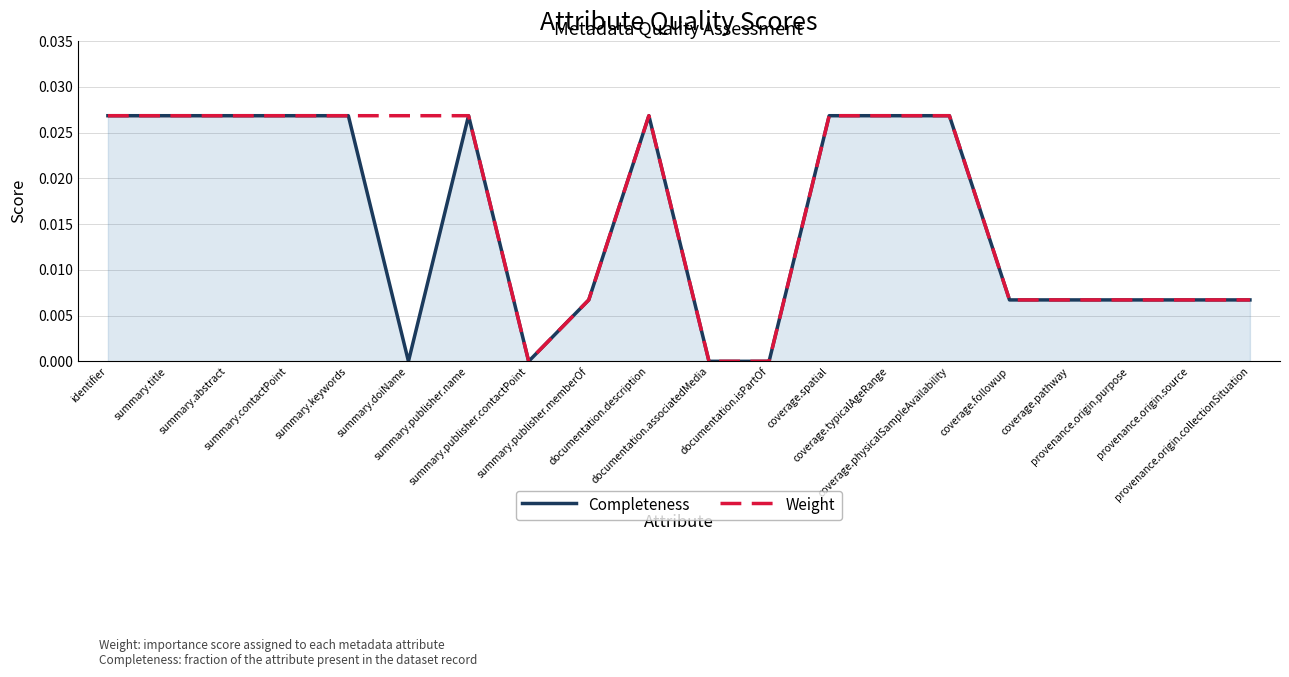

How many lines are shown in the chart?

2